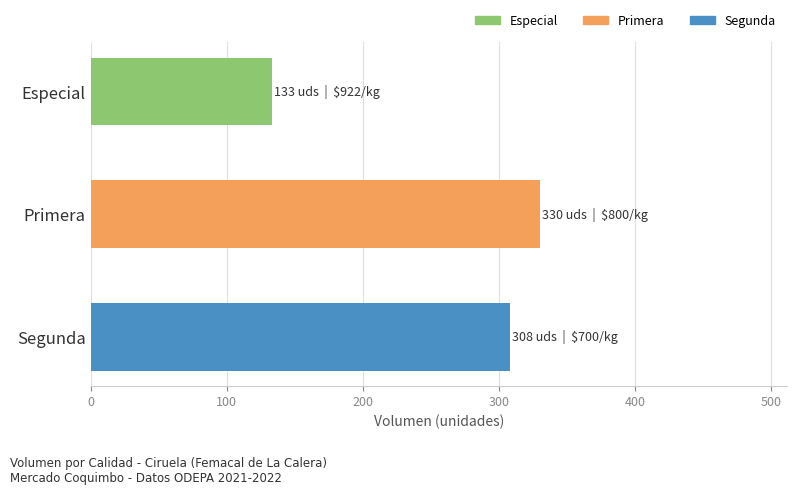

True or false: the data shows 308 at Segunda.

True